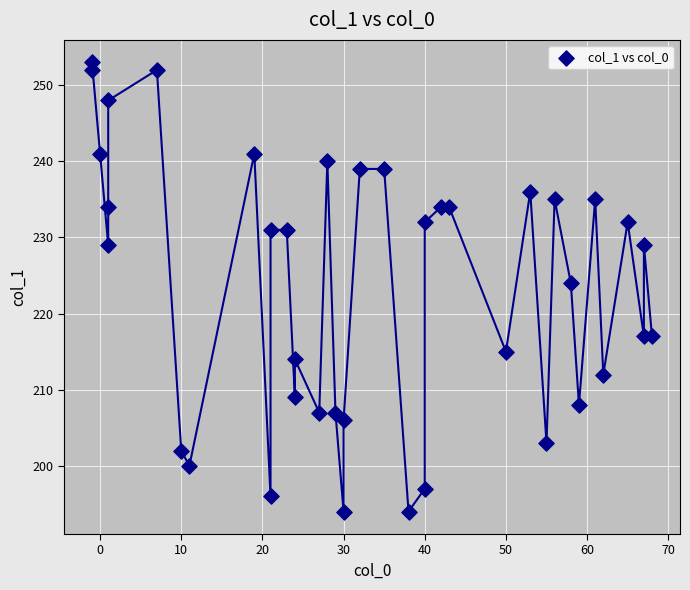

What is the range of X values (max minus min)?

69